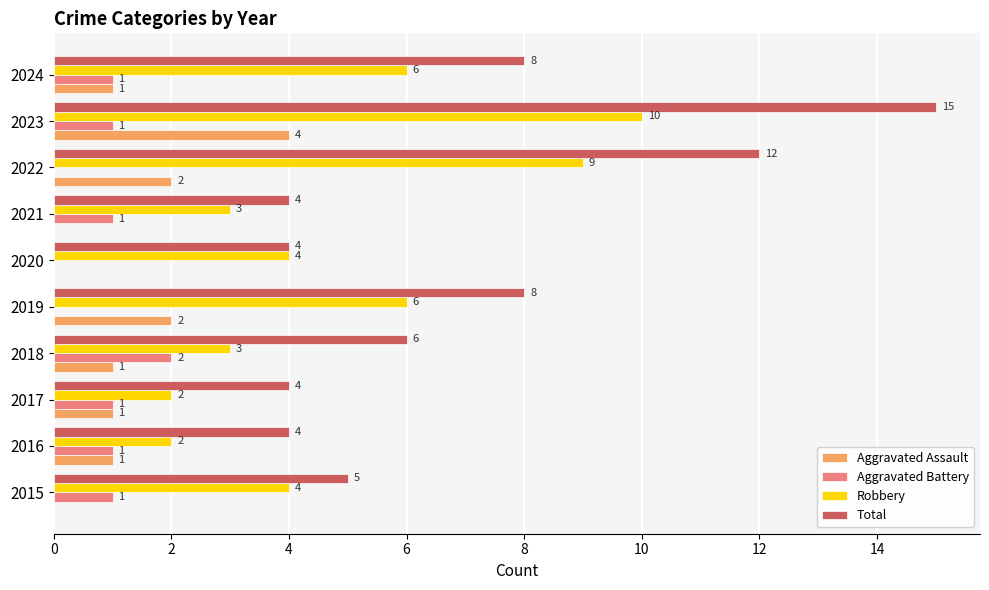

At which category is the sum across all series the highest?

2023